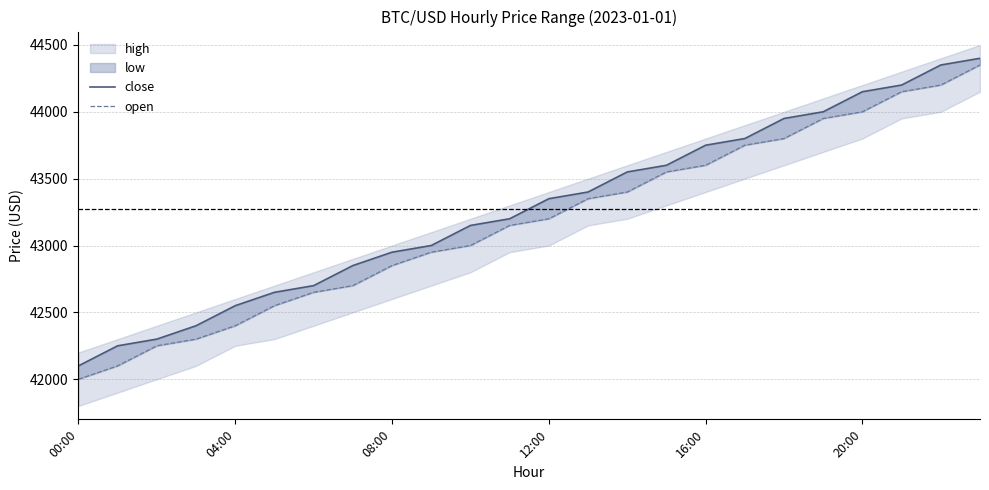

Where does the open series first go above 43200?

13